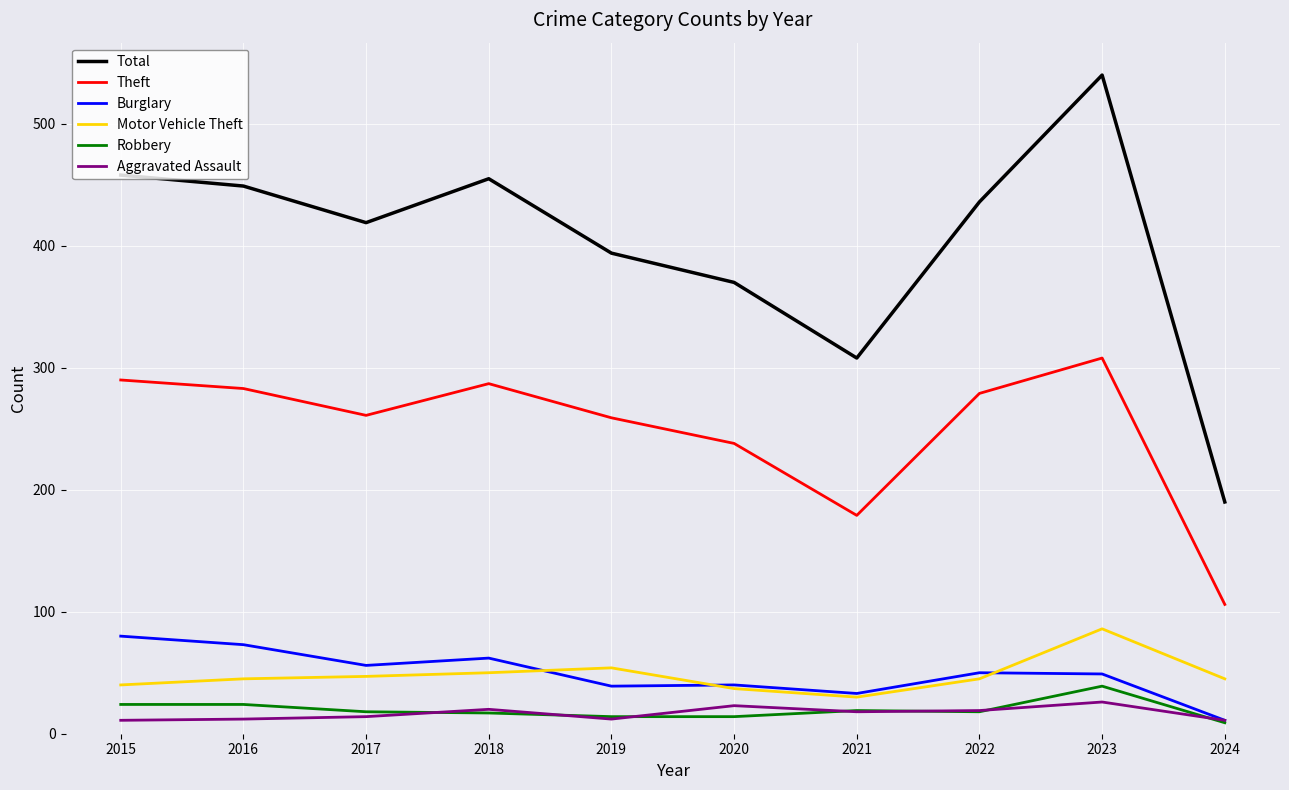

Is the value of Burglary at 2016 greater than the value of Robbery at 2017?

Yes